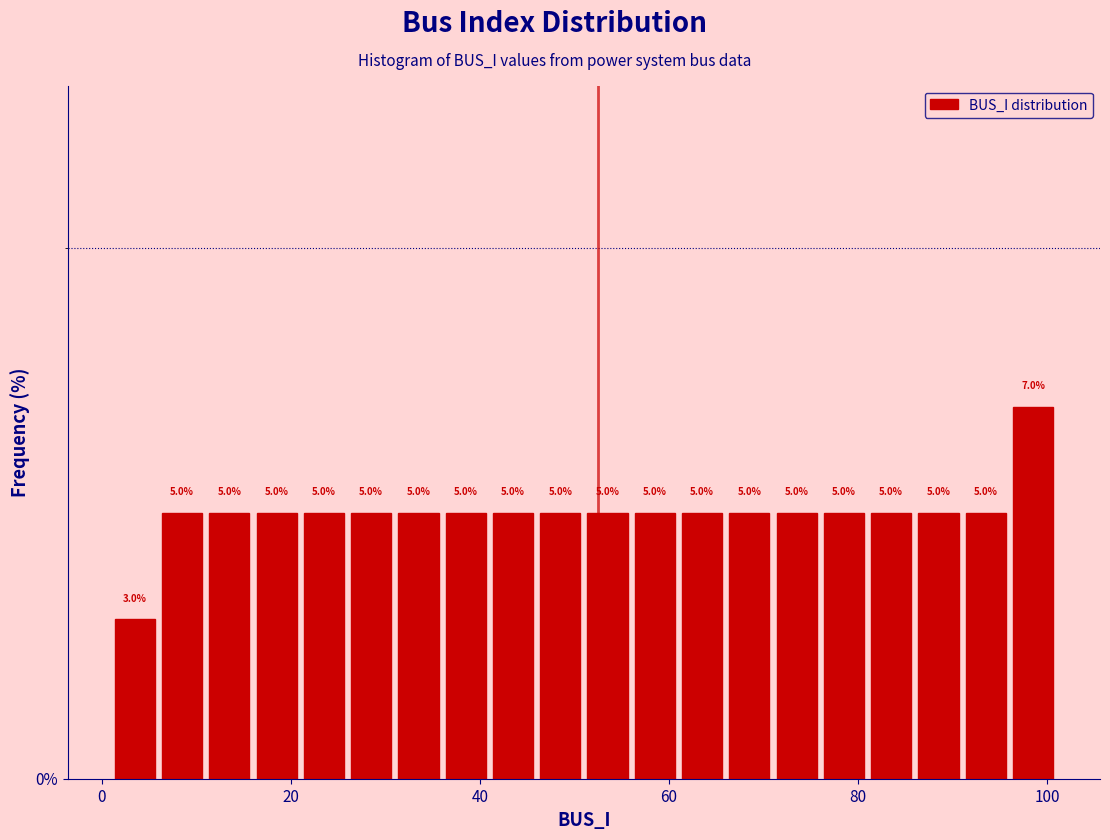

Around what value on the x-axis is the tallest bar? Give the approximate position of its centre, as read against the axis.

98